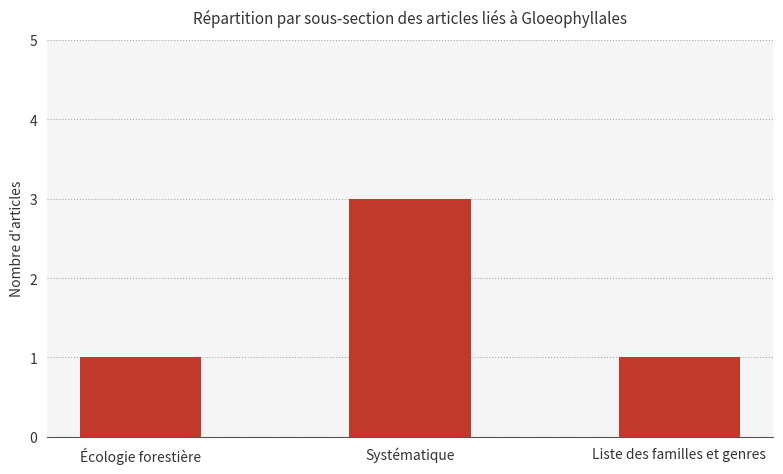

Reading left to right, extract all data points from this chart.

Écologie forestière=1	Systématique=3	Liste des familles et genres=1